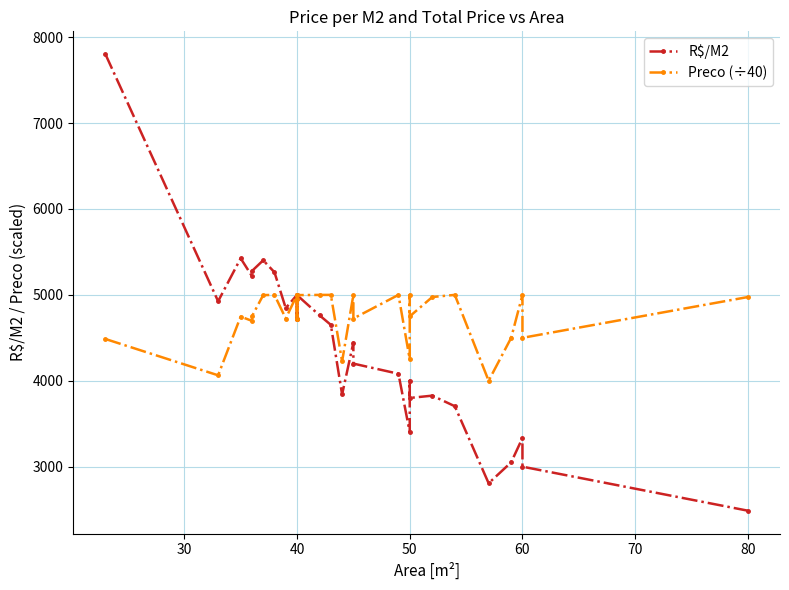

Between 40 and 80, which is larger?

40